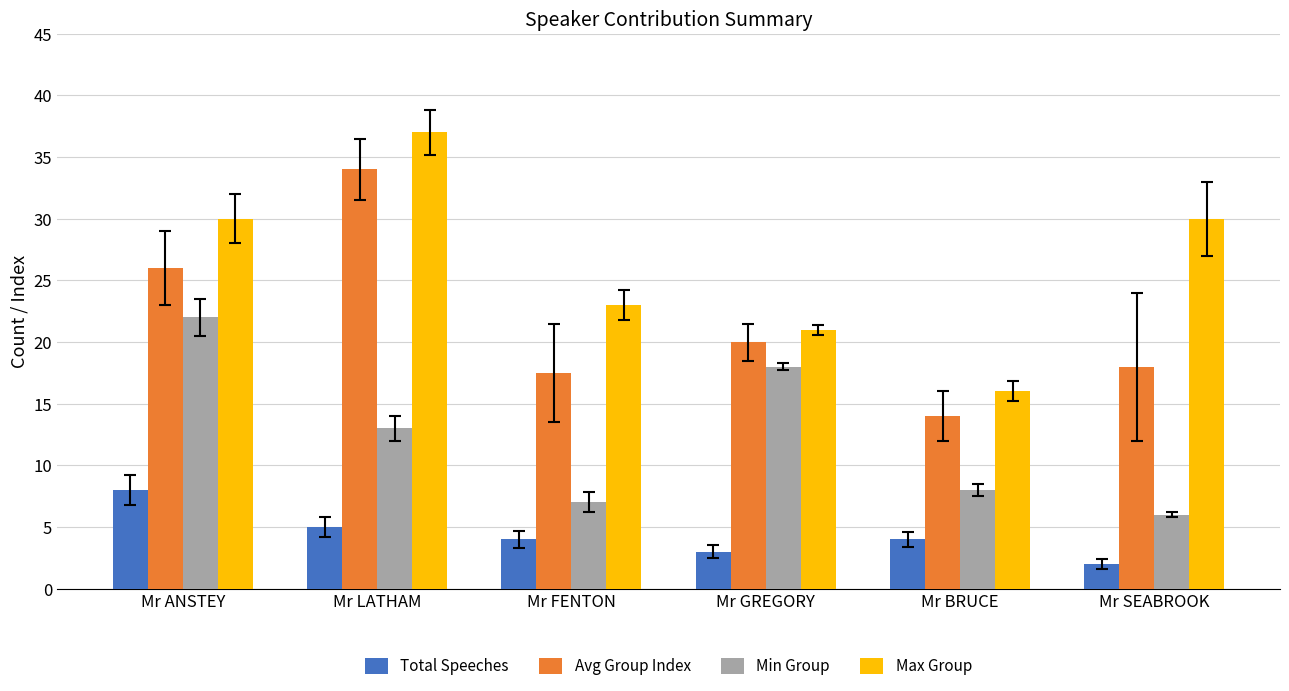

Reading right to left, list all the values displayed in this chart.

Total Speeches: Mr SEABROOK=2.0	Mr BRUCE=4.0	Mr GREGORY=3.0	Mr FENTON=4.0	Mr LATHAM=5.0	Mr ANSTEY=8.0
Avg Group Index: Mr SEABROOK=18.0	Mr BRUCE=14.0	Mr GREGORY=20.0	Mr FENTON=17.5	Mr LATHAM=34.0	Mr ANSTEY=26.0
Min Group: Mr SEABROOK=6.0	Mr BRUCE=8.0	Mr GREGORY=18.0	Mr FENTON=7.0	Mr LATHAM=13.0	Mr ANSTEY=22.0
Max Group: Mr SEABROOK=30.0	Mr BRUCE=16.0	Mr GREGORY=21.0	Mr FENTON=23.0	Mr LATHAM=37.0	Mr ANSTEY=30.0